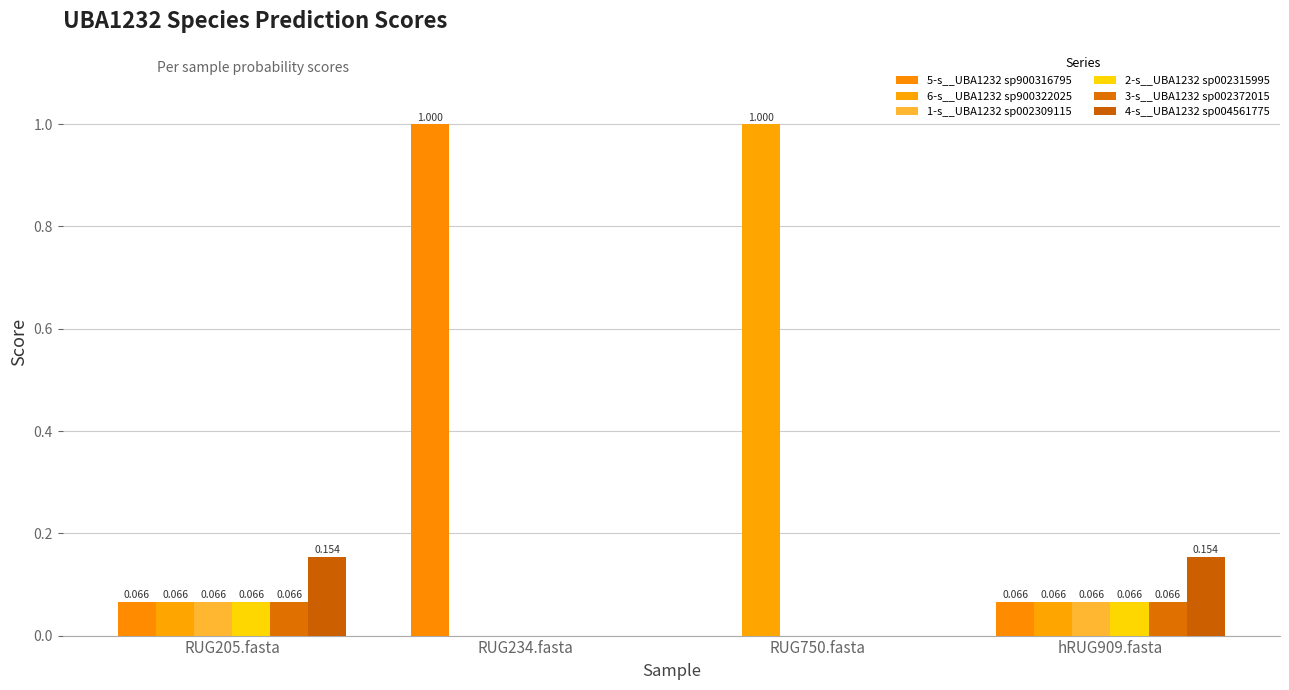

How many positive values does the 1-s__UBA1232 sp002309115 series have?

2